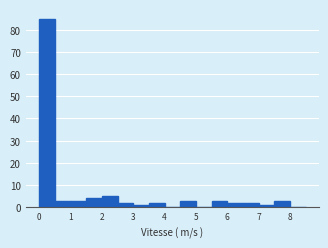

Reading left to right, list every bar in this chart as the range it spans on the x-axis followed by its height. The values are not printed on the chart, so give them approximately, as read against the axis.

0.0 to 0.5: 85
0.5 to 1.0: 3
1.0 to 1.5: 3
1.5 to 2.0: 4
2.0 to 2.5: 5
2.5 to 3.0: 2
3.0 to 3.5: 1
3.5 to 4.0: 2
4.0 to 4.5: 0
4.5 to 5.0: 3
5.0 to 5.5: 0
5.5 to 6.0: 3
6.0 to 6.5: 2
6.5 to 7.0: 2
7.0 to 7.5: 1
7.5 to 8.0: 3
8.0 to 8.5: 0